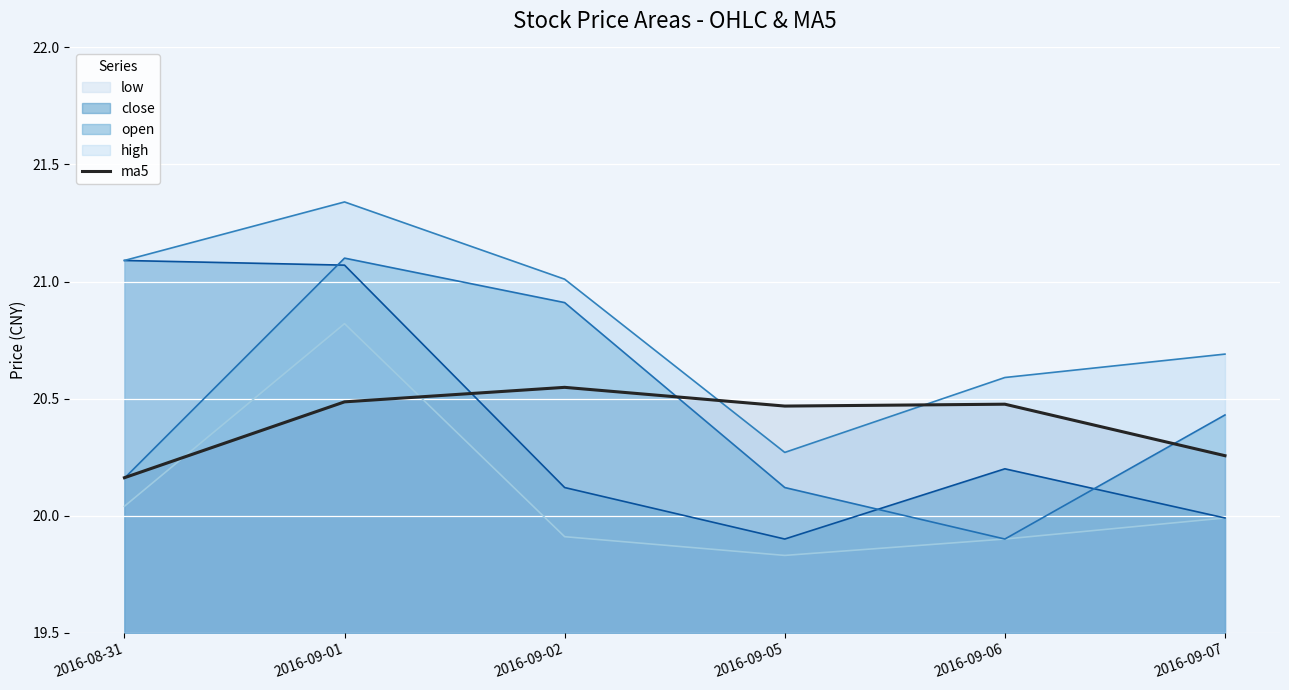

What is the difference between the highest and lowest values at 2016-09-02?

1.1